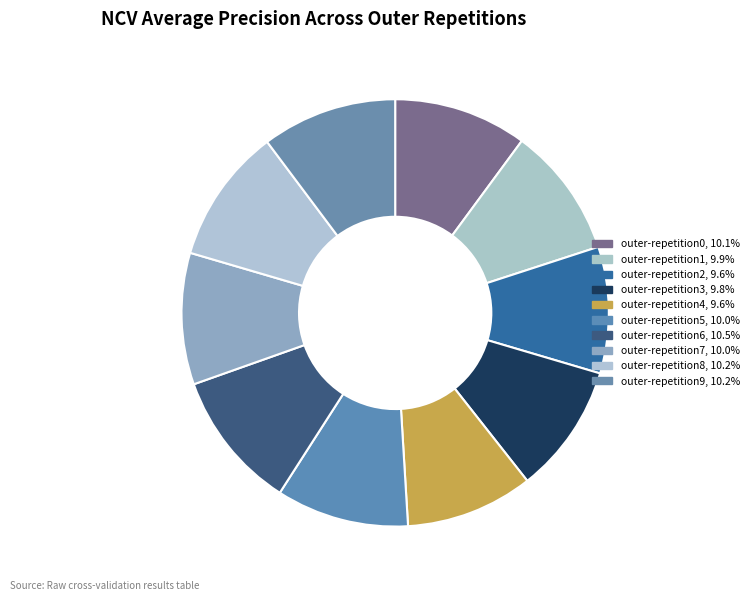

Which category has the biggest portion of the pie?

outer-repetition6